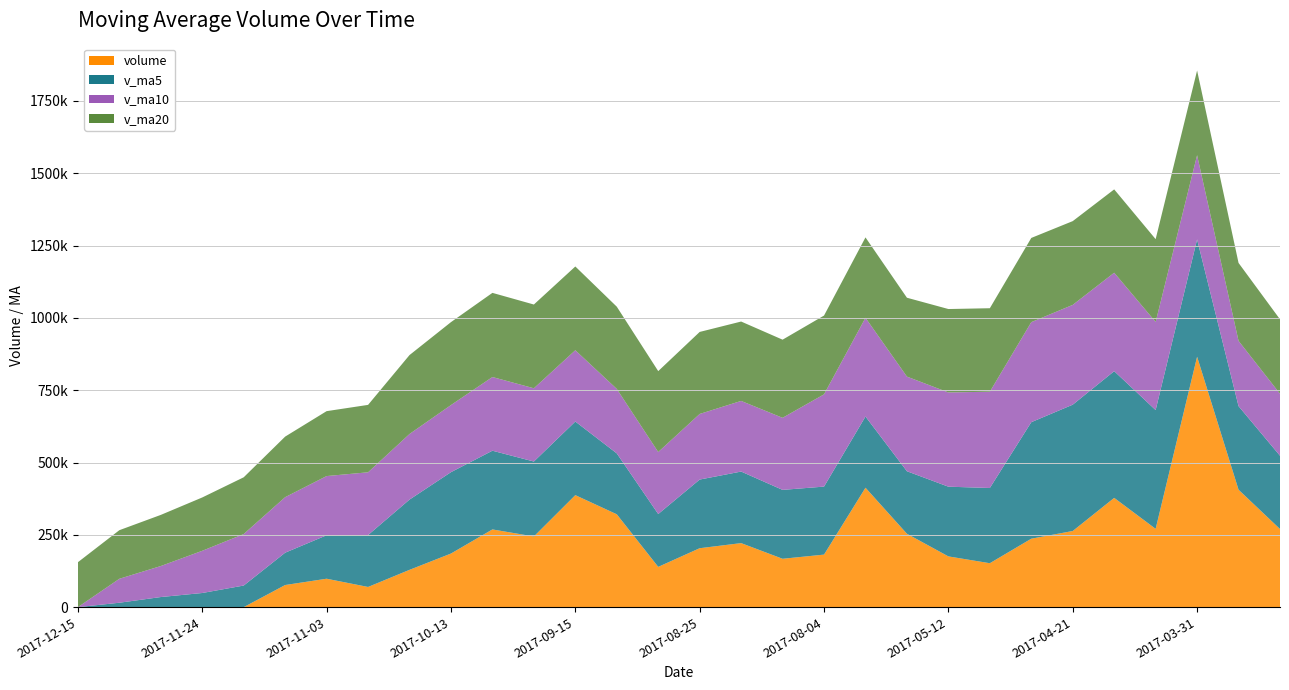

Reading left to right, transcribe all the data shown in this chart.

v_ma5: 2017-12-15=0.0	2017-12-08=15303.1	2017-12-01=34961.2	2017-11-24=48923.0	2017-11-17=74722.1	2017-11-10=111787.1	2017-11-03=150228.4	2017-10-27=179438.0	2017-10-20=242927.1	2017-10-13=281350.6	2017-09-29=272138.6	2017-09-22=259143.2	2017-09-15=254556.5	2017-09-08=210556.5	2017-09-01=182667.7	2017-08-25=237395.5	2017-08-18=247389.4	2017-08-11=238203.5	2017-08-04=235131.0	2017-07-28=246124.8	2017-05-19=216203.7	2017-05-12=241022.3	2017-05-05=260074.6	2017-04-28=402851.0	2017-04-21=436734.5	2017-04-14=438094.5	2017-04-07=410620.5	2017-03-31=405604.4	2017-03-24=288860.5	2017-03-17=253353.4
v_ma10: 2017-12-15=0.0	2017-12-08=82765.7	2017-12-01=107199.6	2017-11-24=145925.0	2017-11-17=178036.4	2017-11-10=191962.9	2017-11-03=204685.8	2017-10-27=216997.2	2017-10-20=226741.8	2017-10-13=232009.2	2017-09-29=254767.0	2017-09-22=253266.3	2017-09-15=246380.0	2017-09-08=222843.7	2017-09-01=214396.2	2017-08-25=226799.6	2017-08-18=244205.8	2017-08-11=249139.1	2017-08-04=318991.0	2017-07-28=341429.7	2017-05-19=327149.1	2017-05-12=325821.4	2017-05-05=332839.5	2017-04-28=345855.8	2017-04-21=345044.0	2017-04-14=340346.5	2017-04-07=304709.0	2017-03-31=291199.0	2017-03-24=225727.2	2017-03-17=214366.7
v_ma20: 2017-12-15=155330.3	2017-12-08=168016.0	2017-12-01=176789.8	2017-11-24=184384.4	2017-11-17=196216.3	2017-11-10=209381.2	2017-11-03=224445.8	2017-10-27=233068.2	2017-10-20=272866.4	2017-10-13=286719.4	2017-09-29=290958.0	2017-09-22=289543.8	2017-09-15=289609.8	2017-09-08=284349.8	2017-09-01=279720.1	2017-08-25=283573.0	2017-08-18=274457.4	2017-08-11=270169.0	2017-08-04=272359.1	2017-07-28=277898.2	2017-05-19=272698.2	2017-05-12=288384.5	2017-05-05=288682.4	2017-04-28=291140.6	2017-04-21=289559.0	2017-04-14=288098.1	2017-04-07=286201.7	2017-03-31=292807.8	2017-03-24=269439.6	2017-03-17=257294.0
volume: 2017-12-15=0.0	2017-12-08=0.0	2017-12-01=0.0	2017-11-24=0.0	2017-11-17=0.0	2017-11-10=76515.3	2017-11-03=98290.4	2017-10-27=69809.2	2017-10-20=128995.7	2017-10-13=185325.0	2017-09-29=268721.5	2017-09-22=244338.6	2017-09-15=387254.7	2017-09-08=321113.4	2017-09-01=139264.8	2017-08-25=203744.7	2017-08-18=221404.9	2017-08-11=167254.8	2017-08-04=181669.2	2017-07-28=412903.6	2017-05-19=253714.2	2017-05-12=175475.8	2017-05-05=151891.9	2017-04-28=236638.3	2017-04-21=263298.2	2017-04-14=377807.2	2017-04-07=270737.6	2017-03-31=865773.8	2017-03-24=406056.0	2017-03-17=270097.8